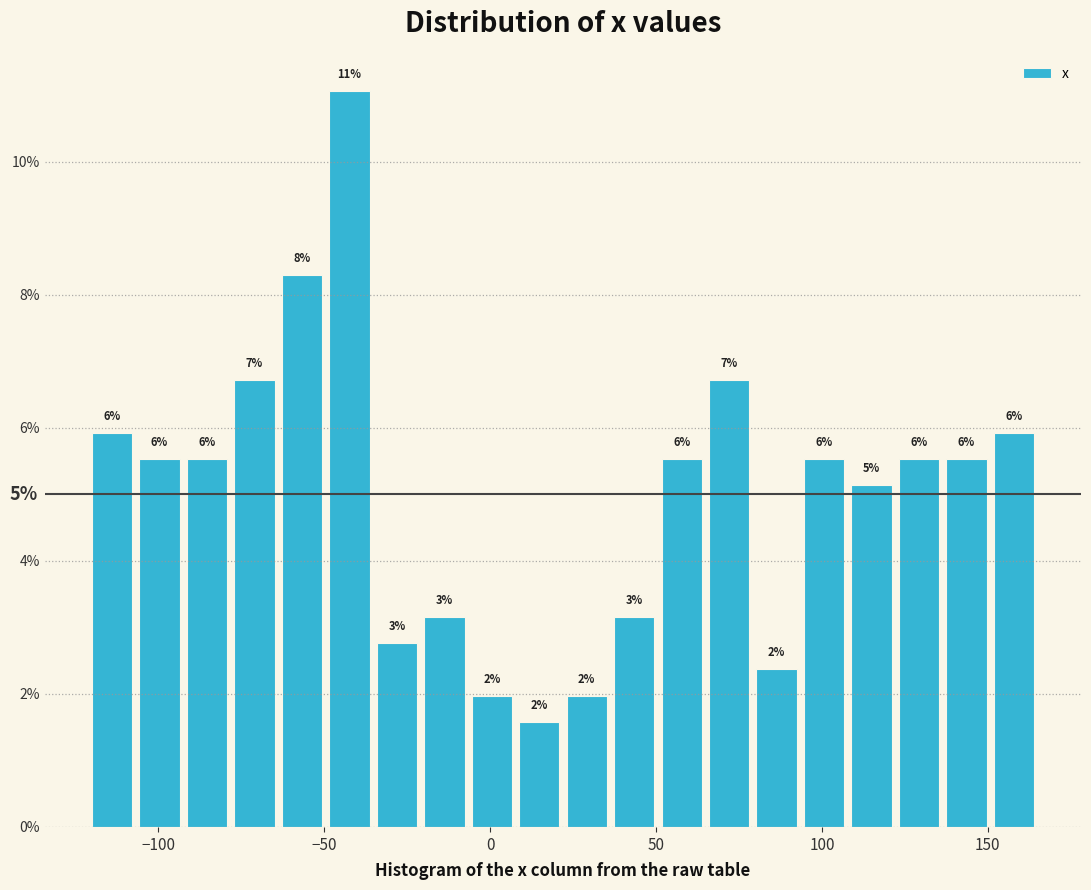

Around what value on the x-axis is the tallest bar? Give the approximate position of its centre, as read against the axis.

-40